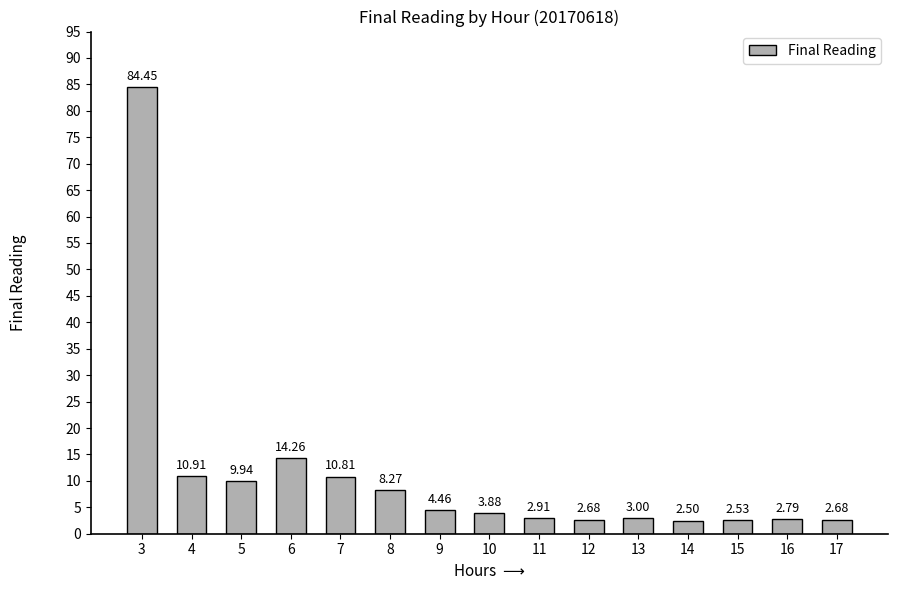

Approximately how many times larger is the value at 8 compared to 13?

2.8